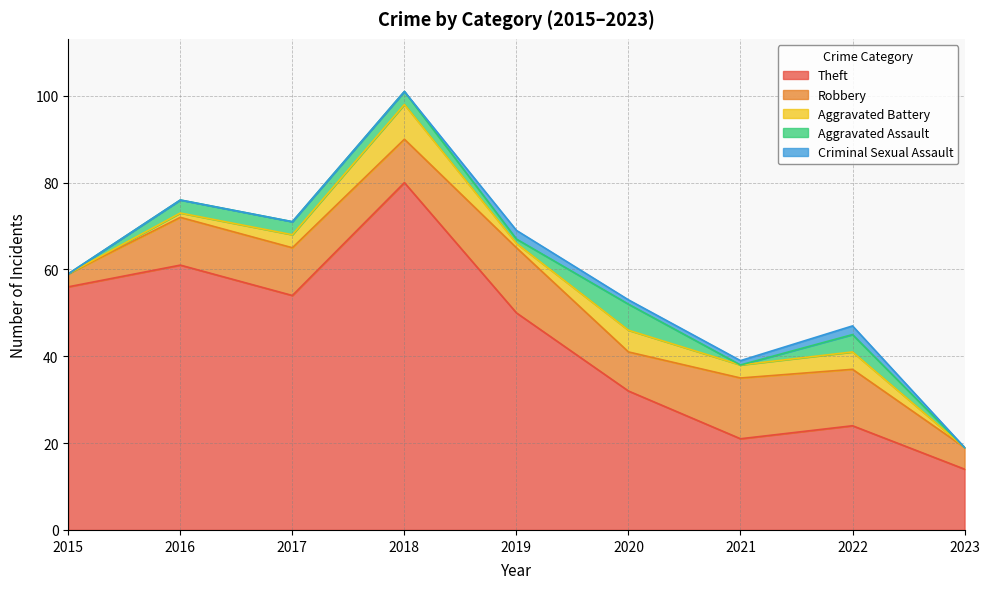

What is the value of the Aggravated Battery point at the 7th from the left?

3